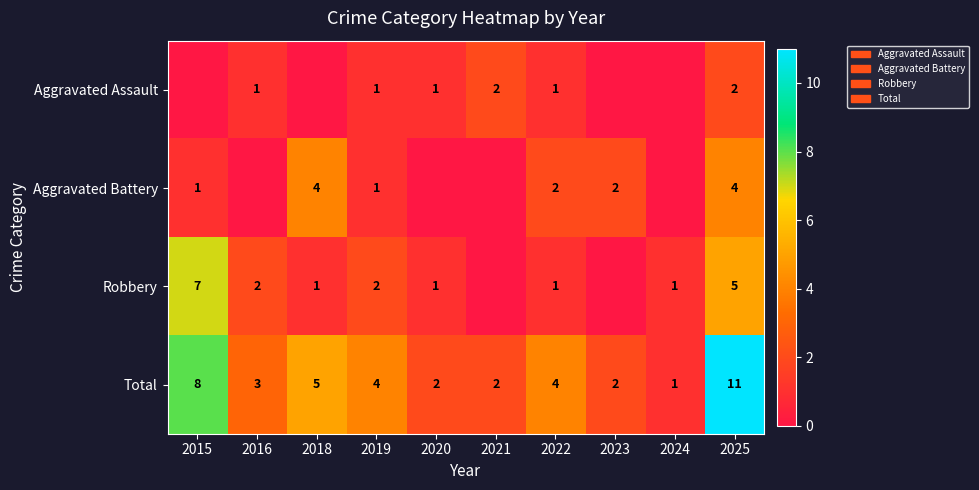

What is the difference between the maximum and minimum values in the Total series?

10